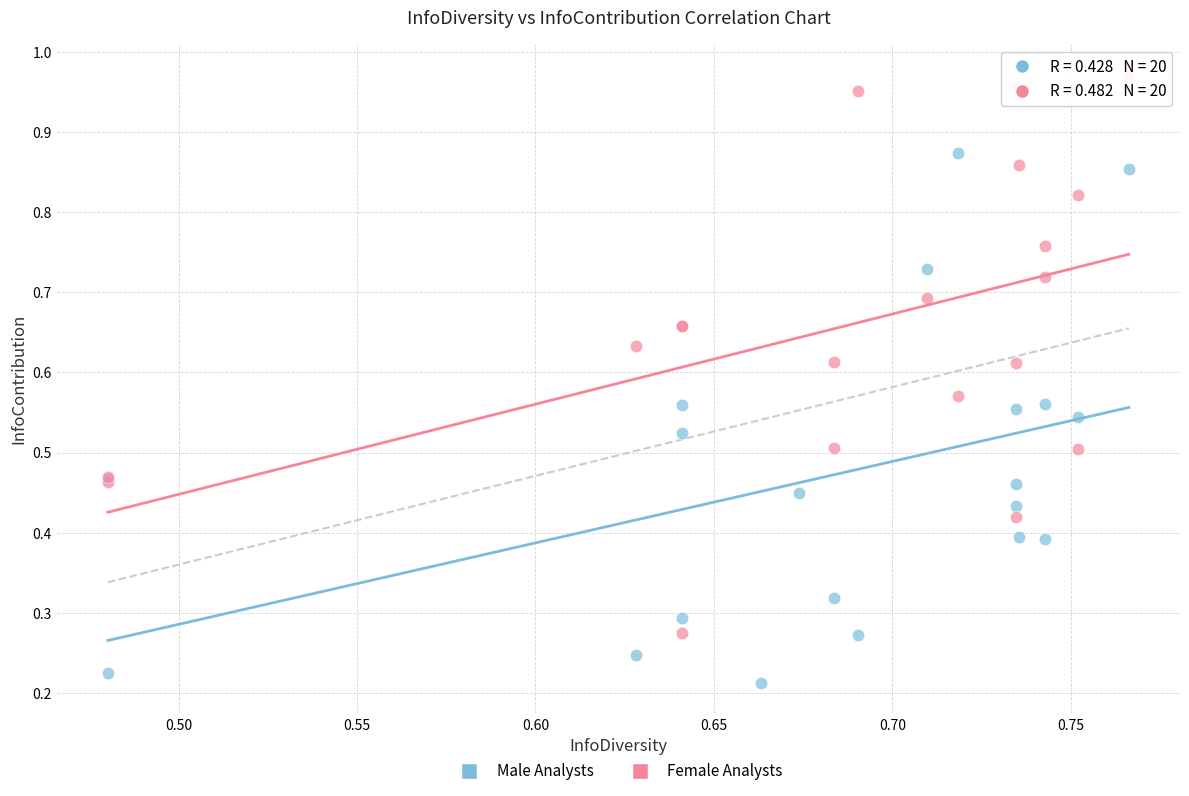

Which series contains the highest Y value?

Female Analysts